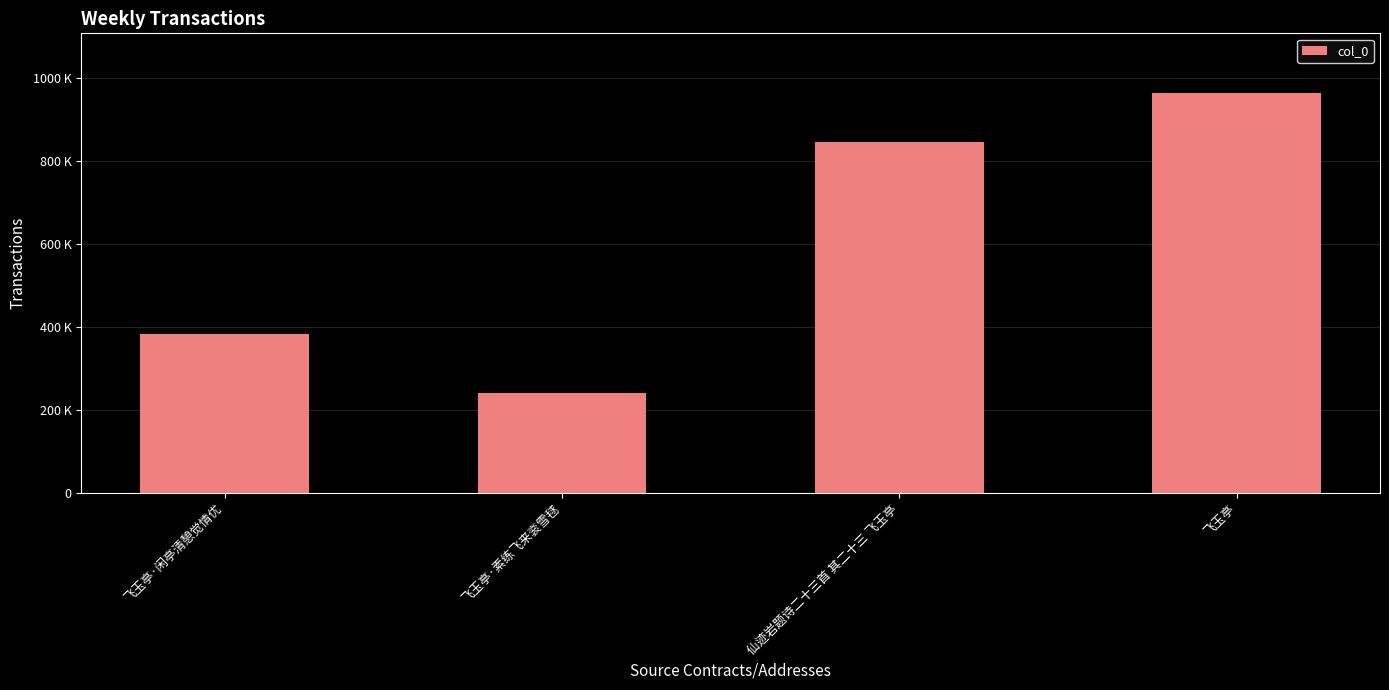

List the labels in order of value, largest first.

飞玉亭, 仙迹岩题诗二十三首 其二十三 飞玉亭, 飞玉亭·闲亭清憩觉情优, 飞玉亭·素练飞来衮雪毬